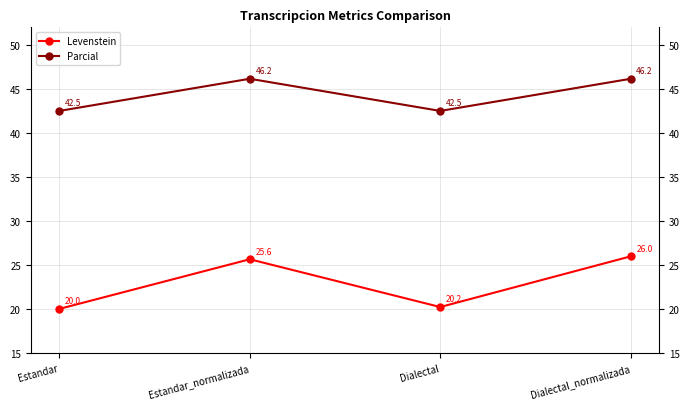

List the series in order of their peak value, lowest first.

Levenstein, Parcial